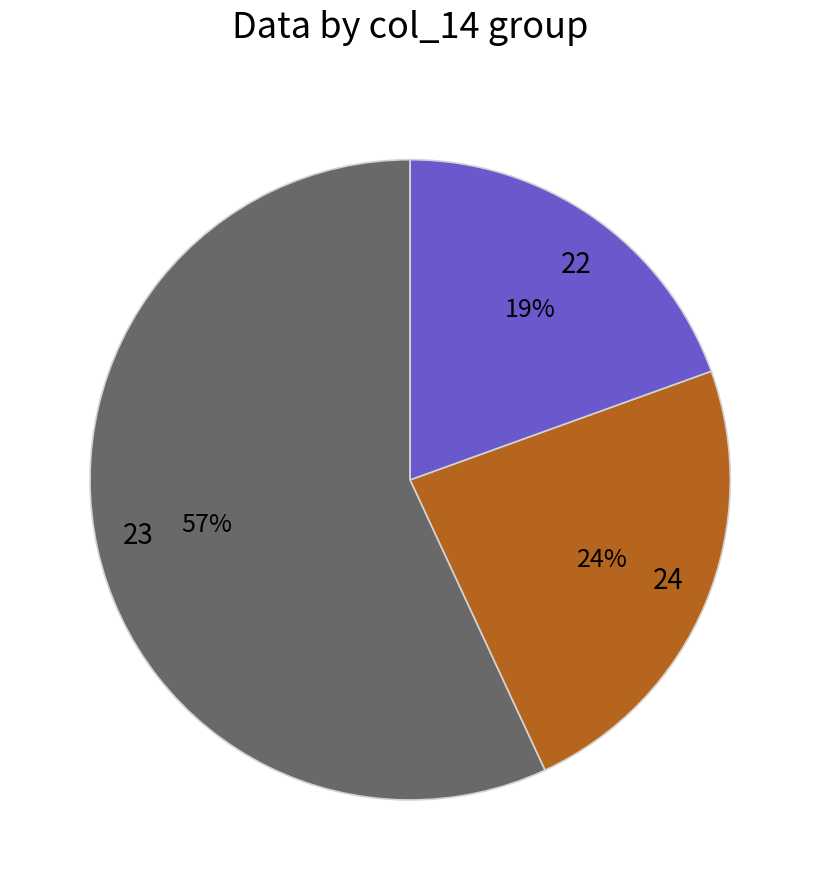

Combined, do 22 and 24 account for over 50%?

No